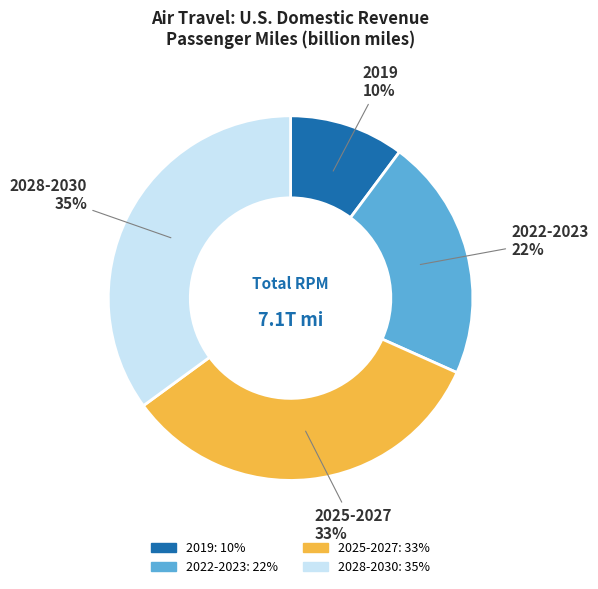

Does any single category account for the majority?

No